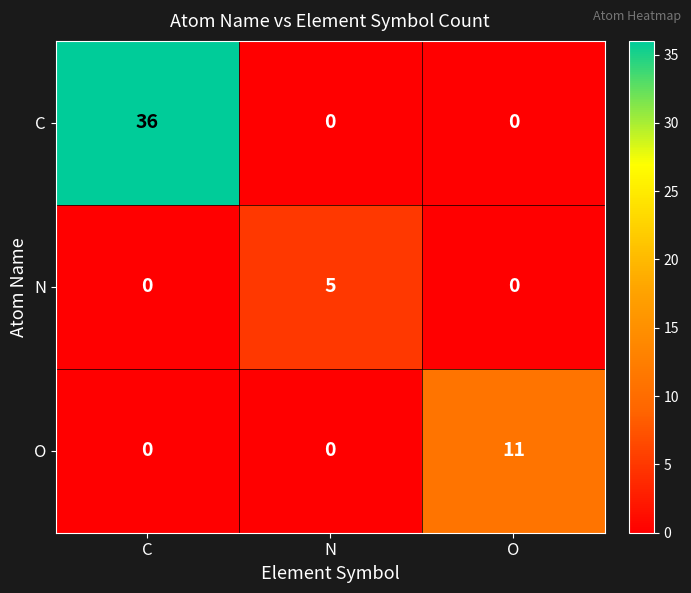

Which series changed the most between N and O?

O